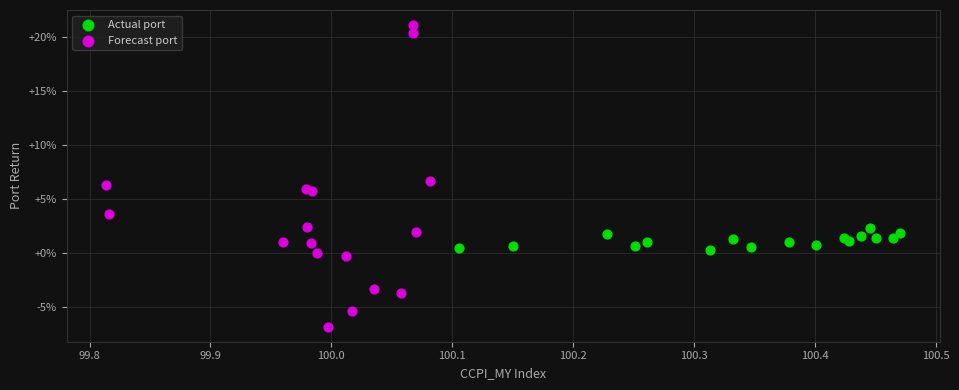

What are all the series names shown in the legend?

Actual port, Forecast port